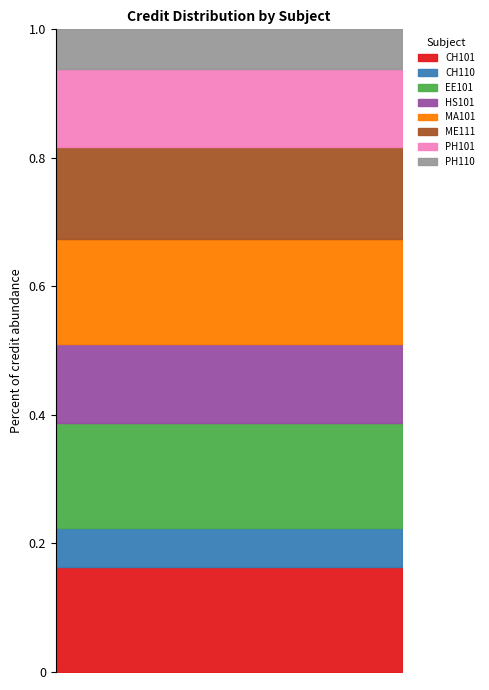

What is the change in value from MA101 to ME111?

-1